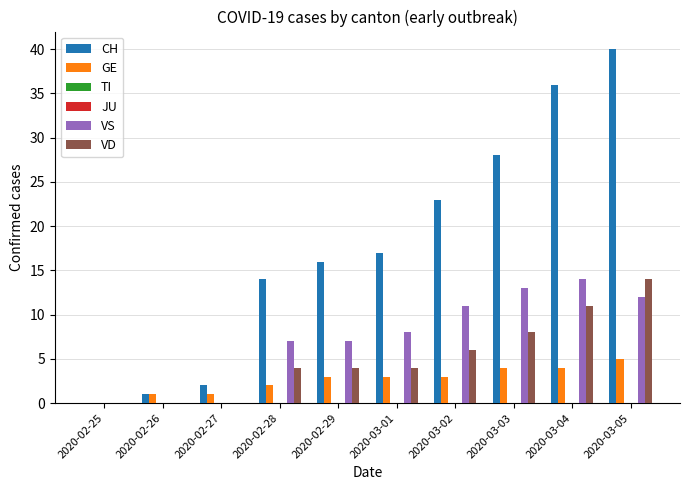

Which series has the widest spread of values?

CH